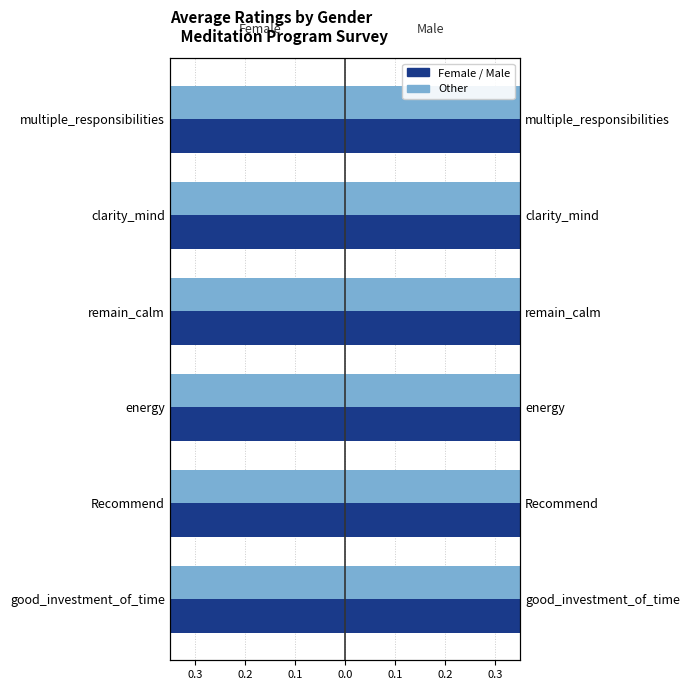

Does the chart contain any negative values?

Yes